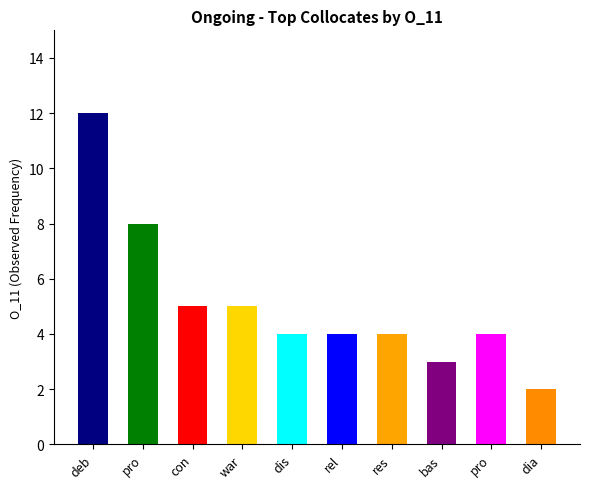

What is the smallest value displayed?

2